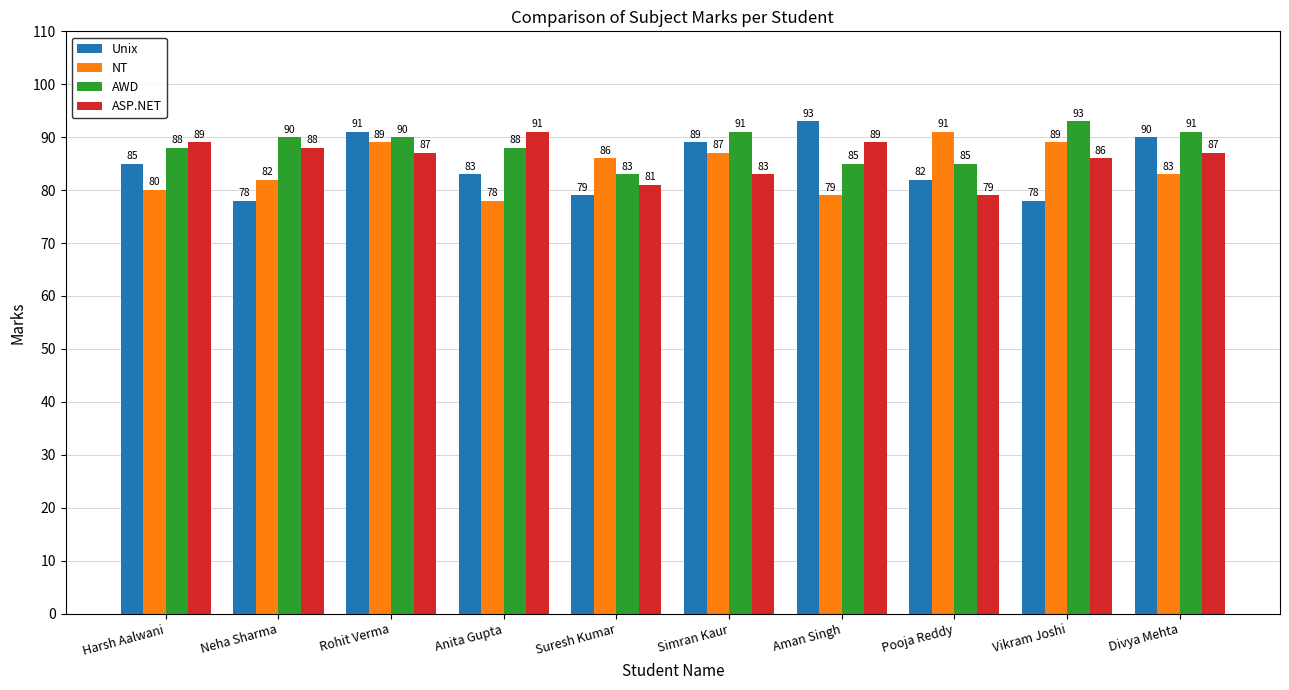

The Unix series shows 154 at Simran Kaur. True or false?

False